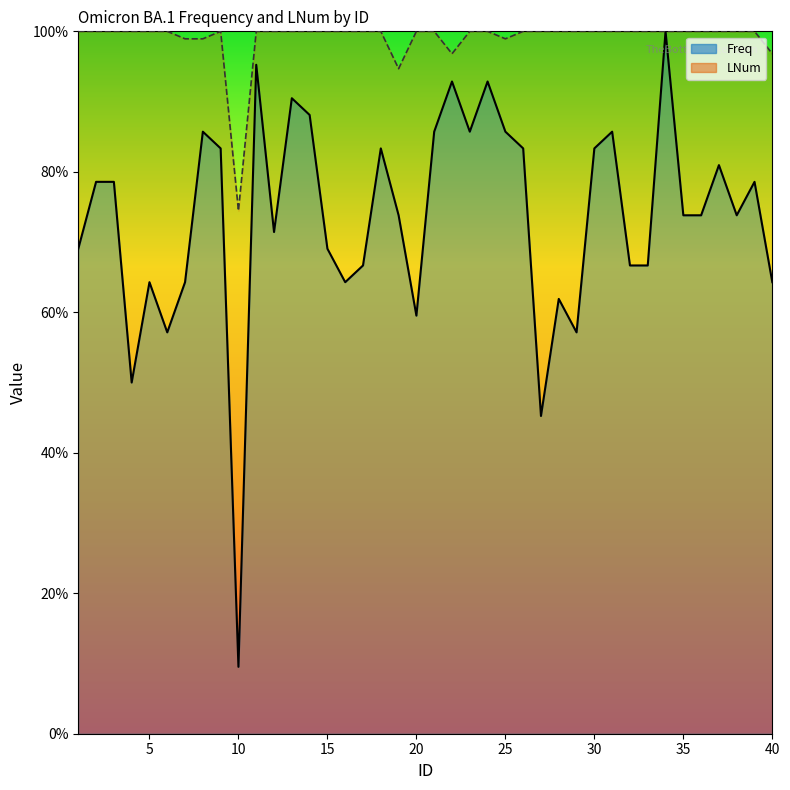

The value of Freq at 12 is 71.4. True or false?

True